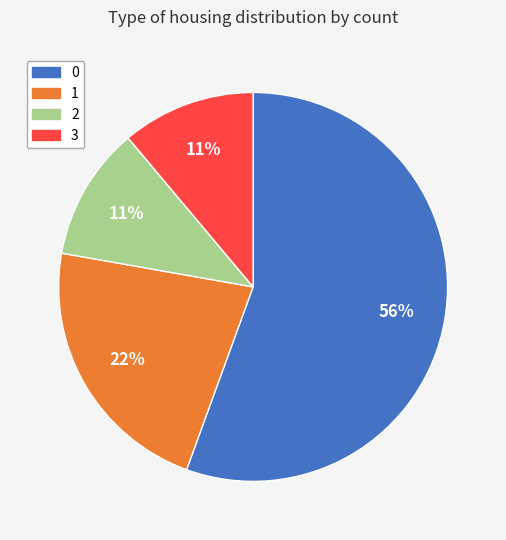

Does any single category account for the majority?

Yes